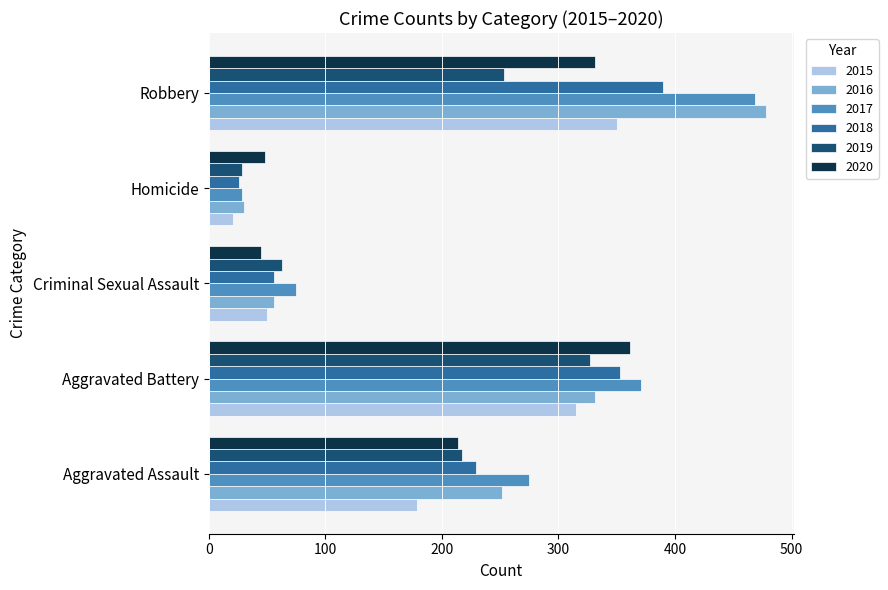

What is the smallest value displayed?

21